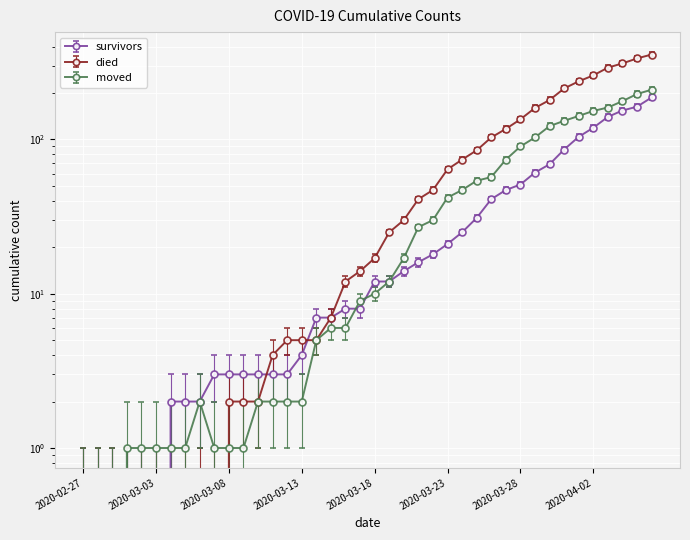

List the labels in order of moved value, smallest first.

2020-02-27, 2020-02-28, 2020-02-29, 2020-03-01, 2020-03-02, 2020-03-03, 2020-03-04, 2020-03-05, 2020-03-07, 2020-03-08, 2020-03-09, 2020-03-06, 2020-03-10, 2020-03-11, 2020-03-12, 2020-03-13, 2020-03-14, 2020-03-15, 2020-03-16, 2020-03-17, 2020-03-18, 2020-03-19, 2020-03-20, 2020-03-21, 2020-03-22, 2020-03-23, 2020-03-24, 2020-03-25, 2020-03-26, 2020-03-27, 2020-03-28, 2020-03-29, 2020-03-30, 2020-03-31, 2020-04-01, 2020-04-02, 2020-04-03, 2020-04-04, 2020-04-05, 2020-04-06